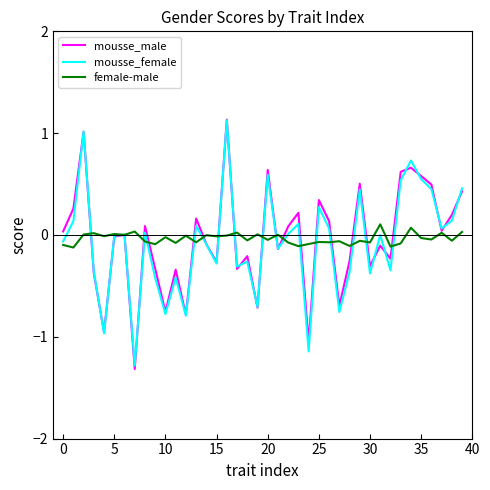

What is the smallest value displayed?

-1.3